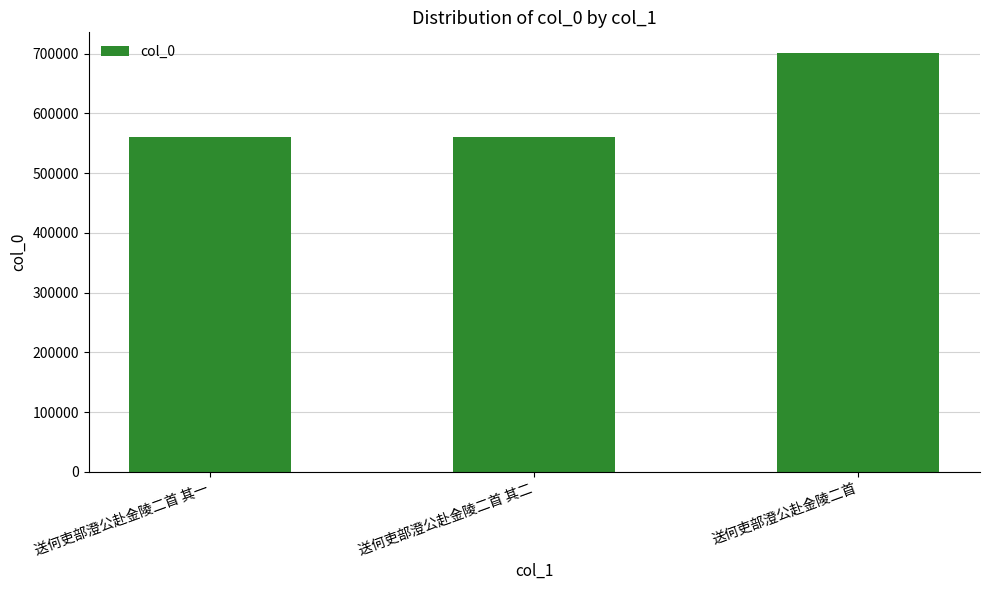

True or false: the data shows 559805 at 送何吏部澄公赴金陵二首 其一.

True